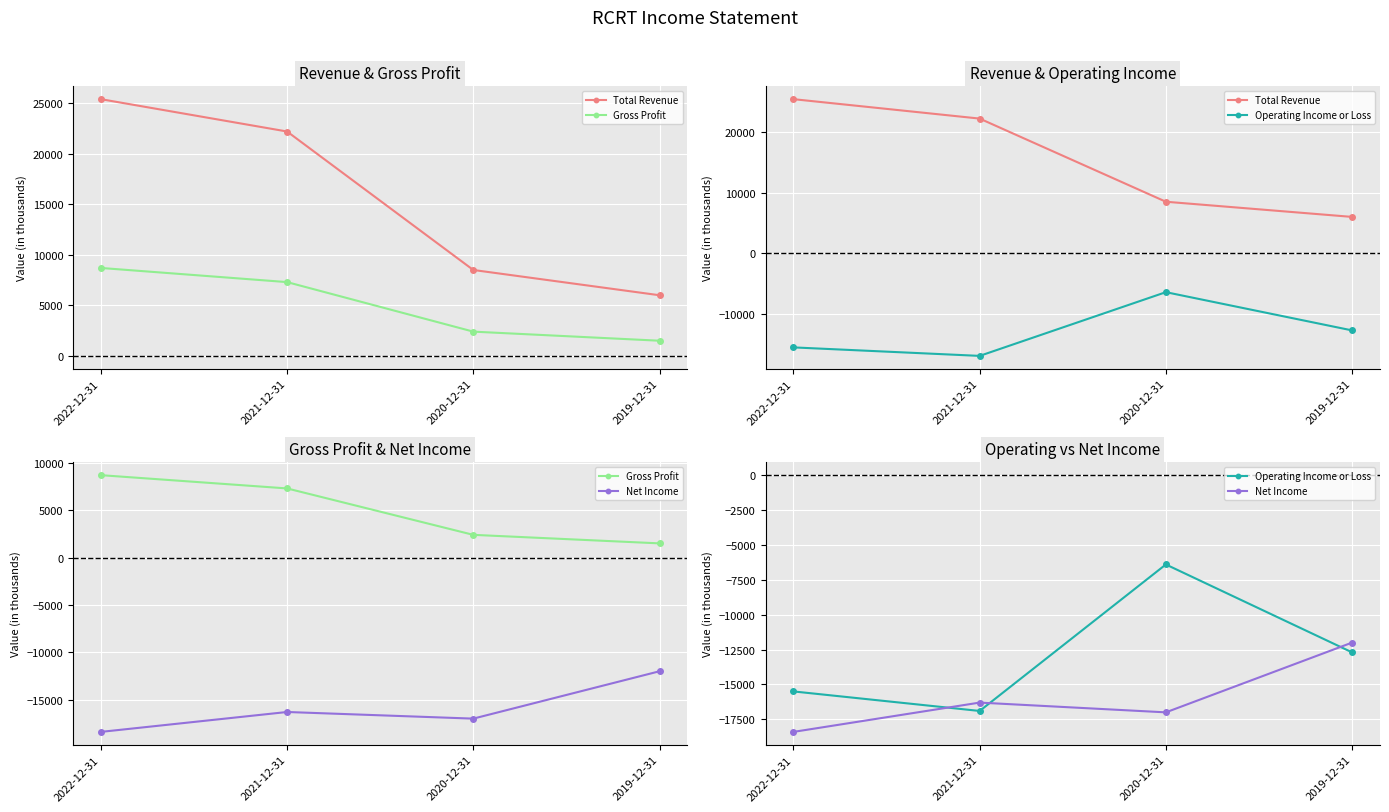

Which series changed the most between 2022-12-31 and 2021-12-31?

Total Revenue